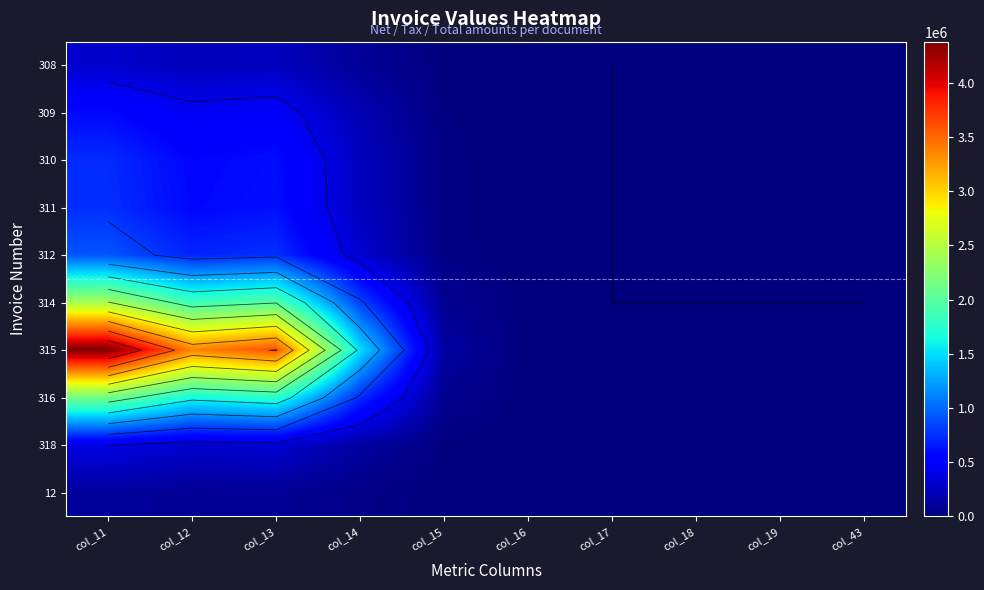

List the series in order of their peak value, highest first.

315, 314, 316, 312, 311, 310, 309, 318, 308, 12